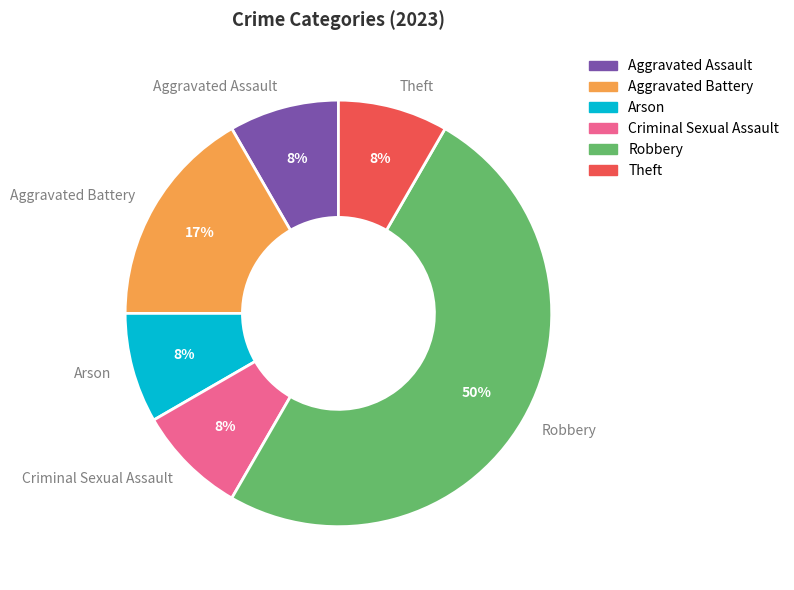

Is the sum of Aggravated Battery and Arson greater than half?

No